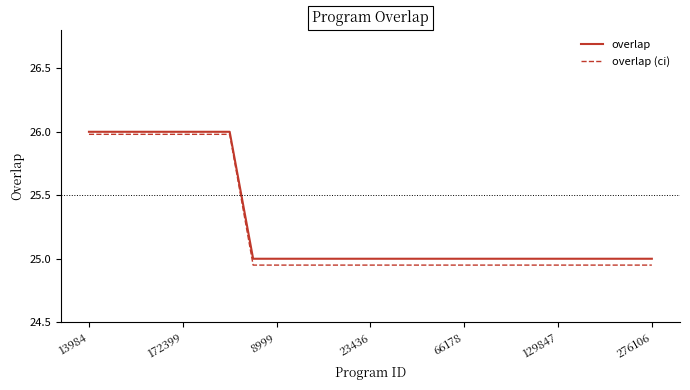

What is the highest value of the overlap series?

26.0